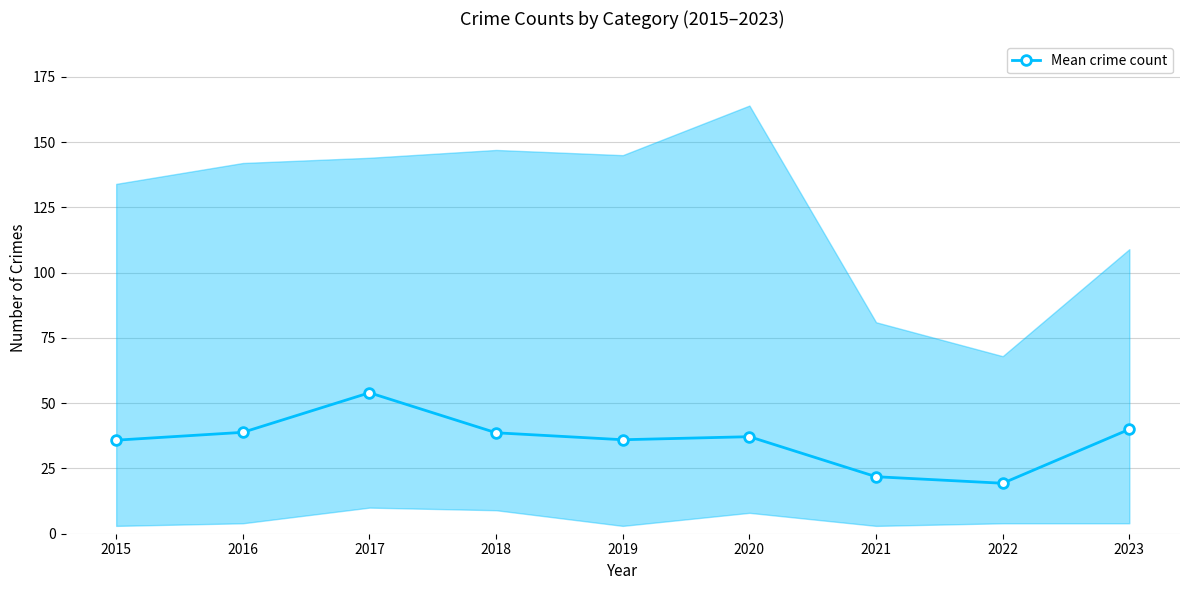

Which category has the lowest value across all series?

2022